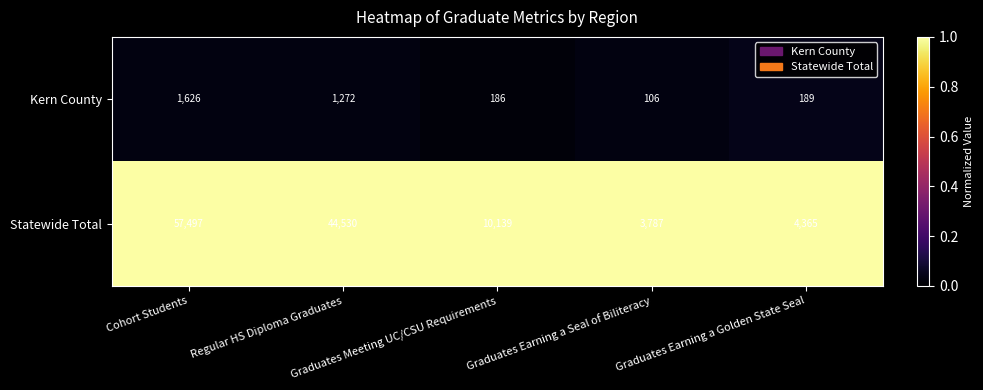

What is the average value of the Statewide Total series?

24064